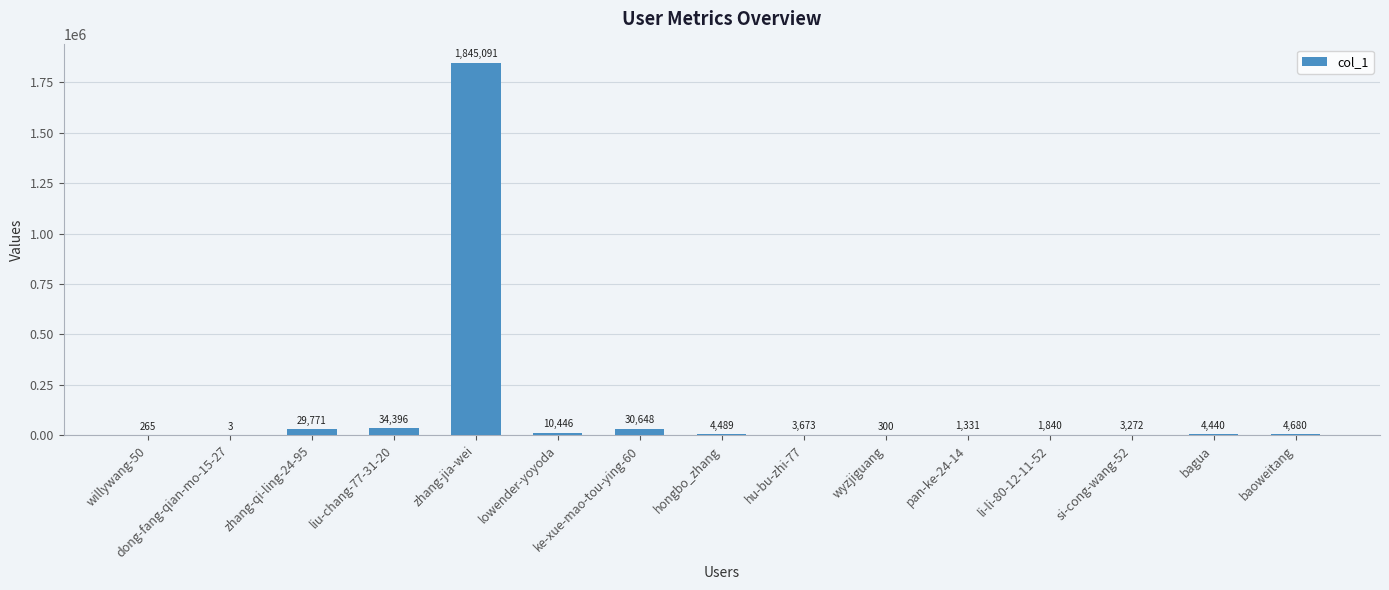

The chart shows a value of 491298 at zhang-jia-wei. True or false?

False